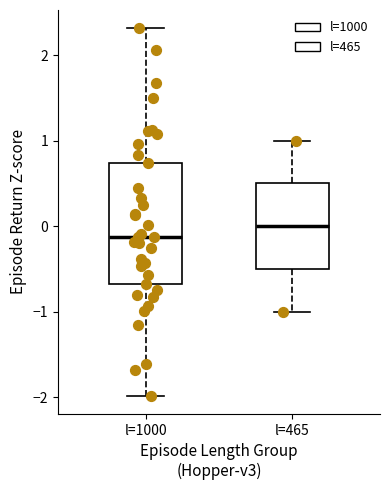

Which box is the tallest, from its lower edge to its upper edge?

l=1000